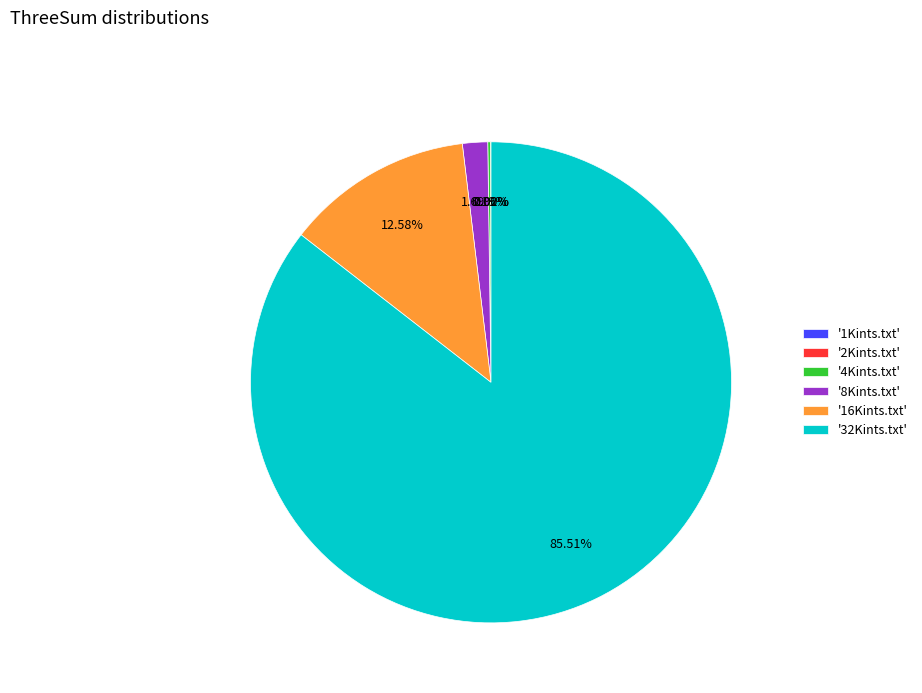

What is the majority slice?

'32Kints.txt'